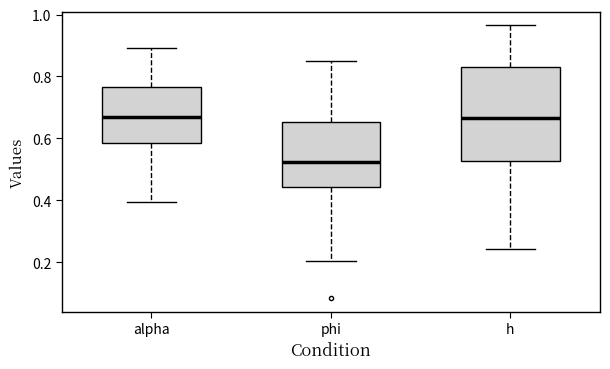

Which box is the tallest, from its lower edge to its upper edge?

h